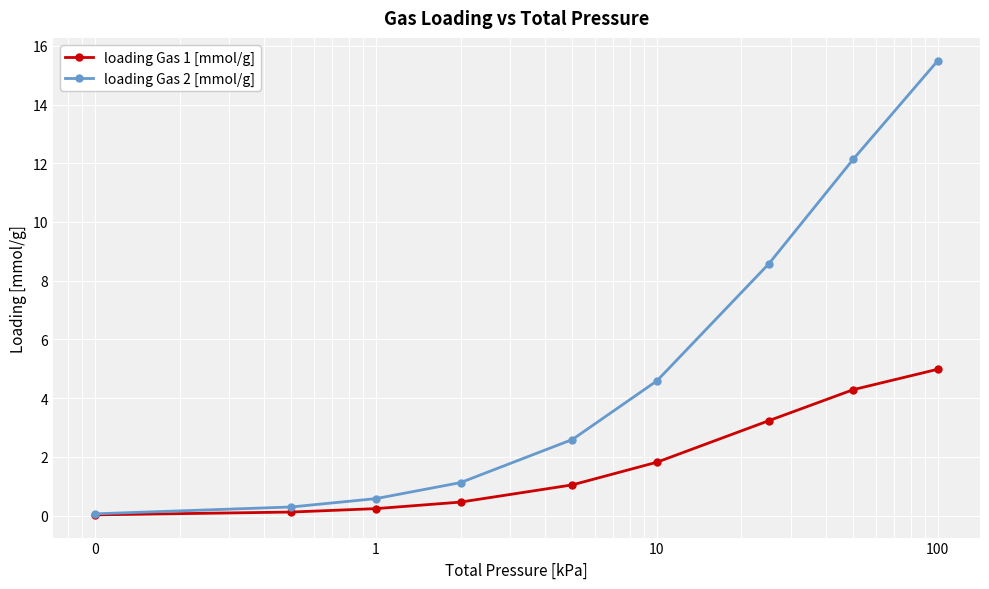

List the series in order of their peak value, highest first.

loading Gas 2 [mmol/g], loading Gas 1 [mmol/g]